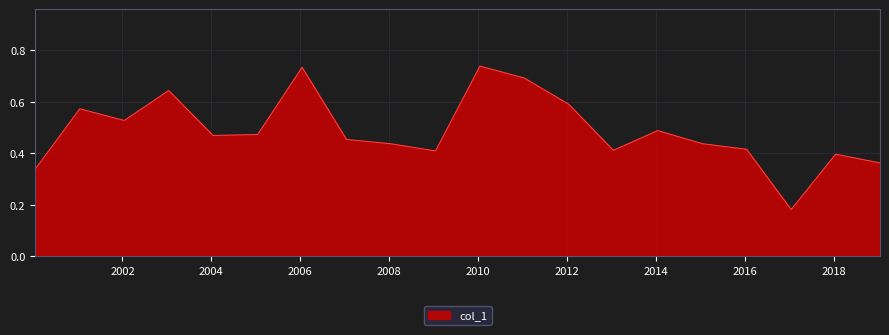

What is the label of the 2nd point from the left?

2001-01-15